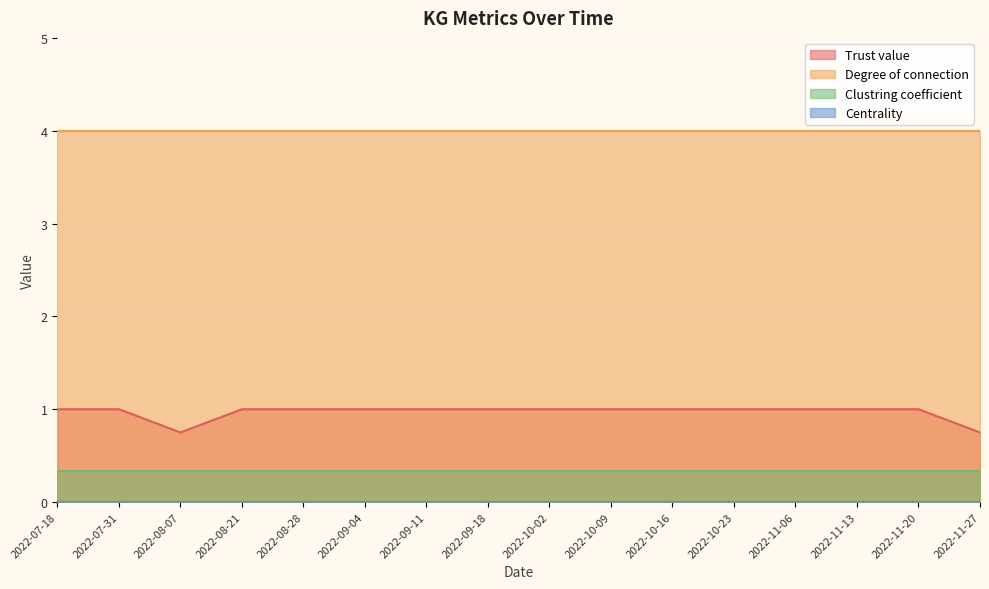

What is the sum of all Trust value values?

15.5